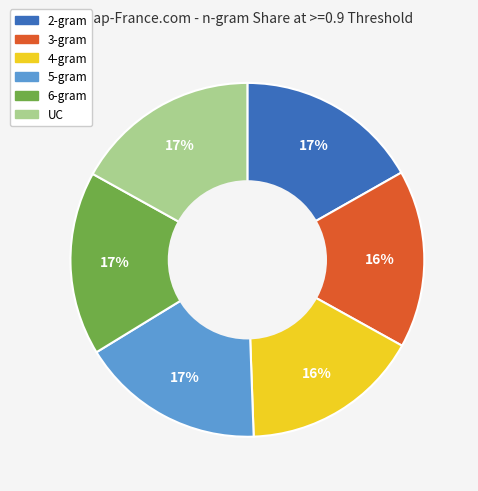

To the nearest percent, what is the difference between the largest and smallest slice percentages?

1%